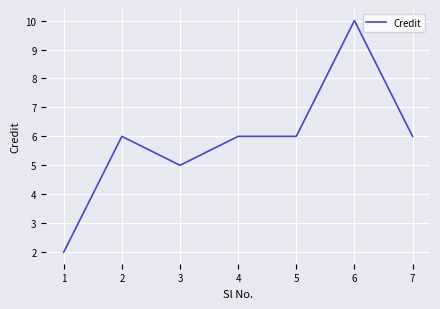

Is it true that the value at 4 is 4?

False